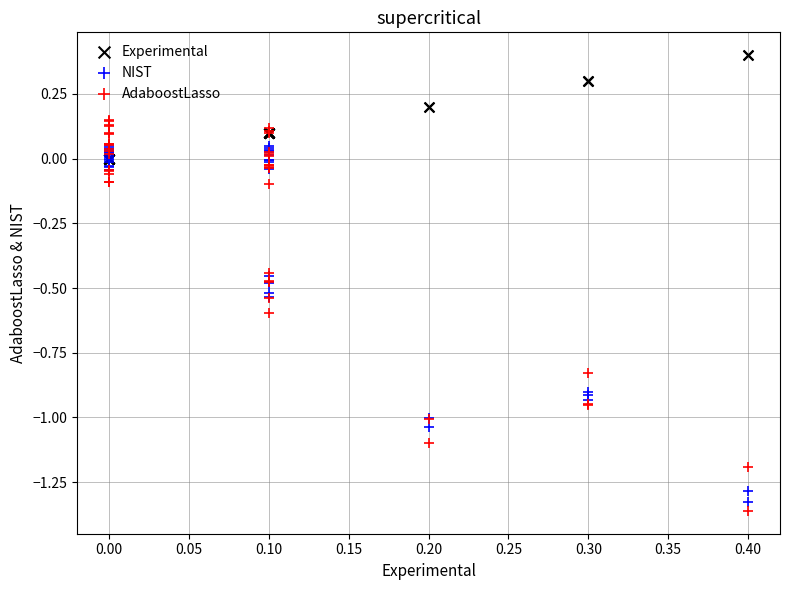

Which series has the largest Y range (max minus min)?

AdaboostLasso